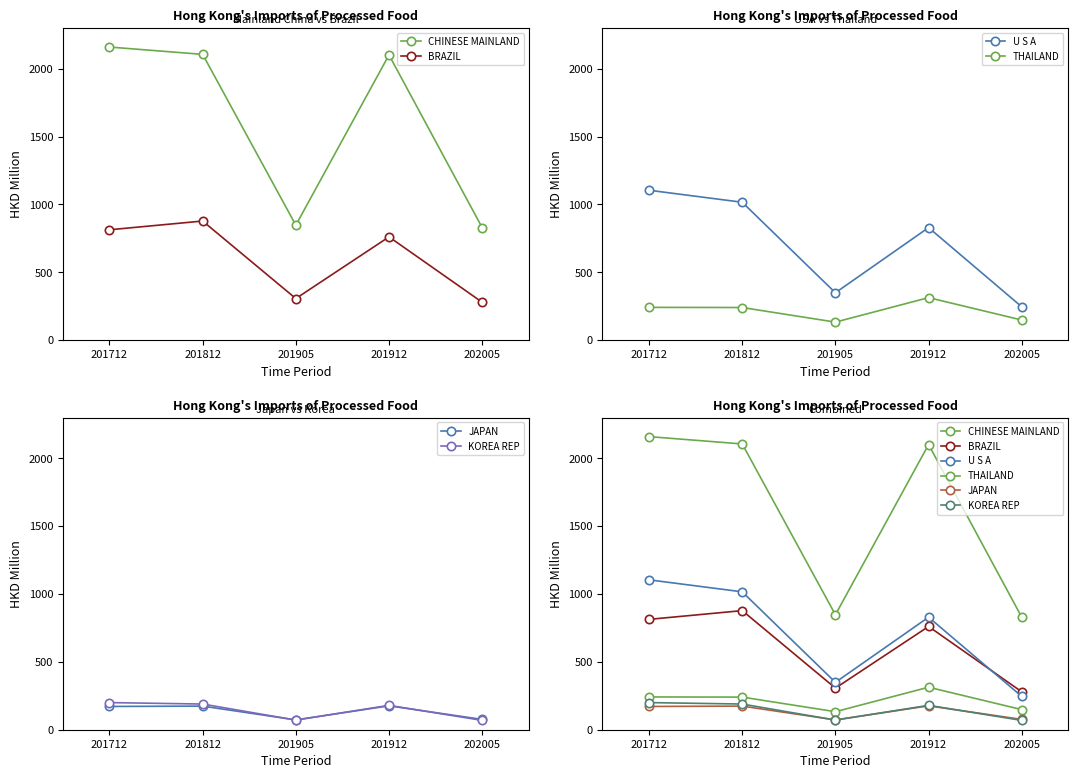

At which category is the sum across all series the highest?

201712